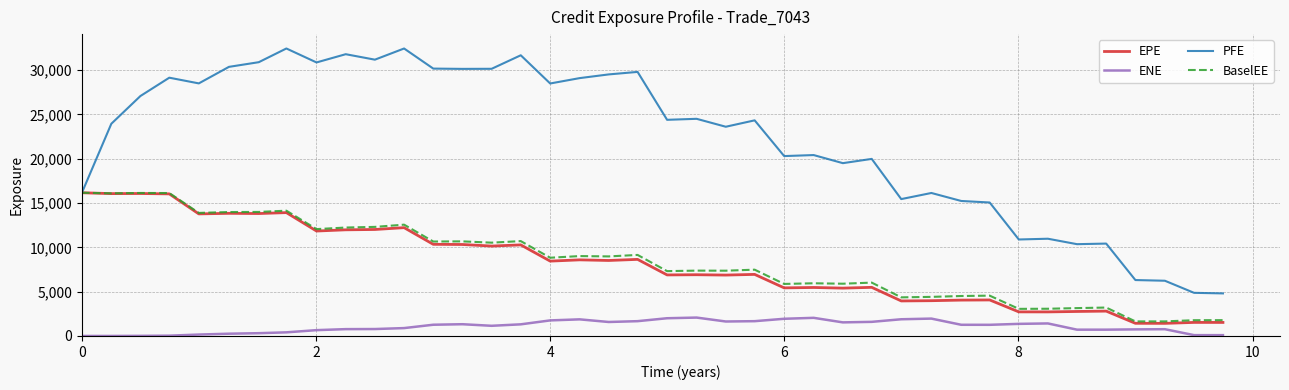

Which series has the widest spread of values?

PFE